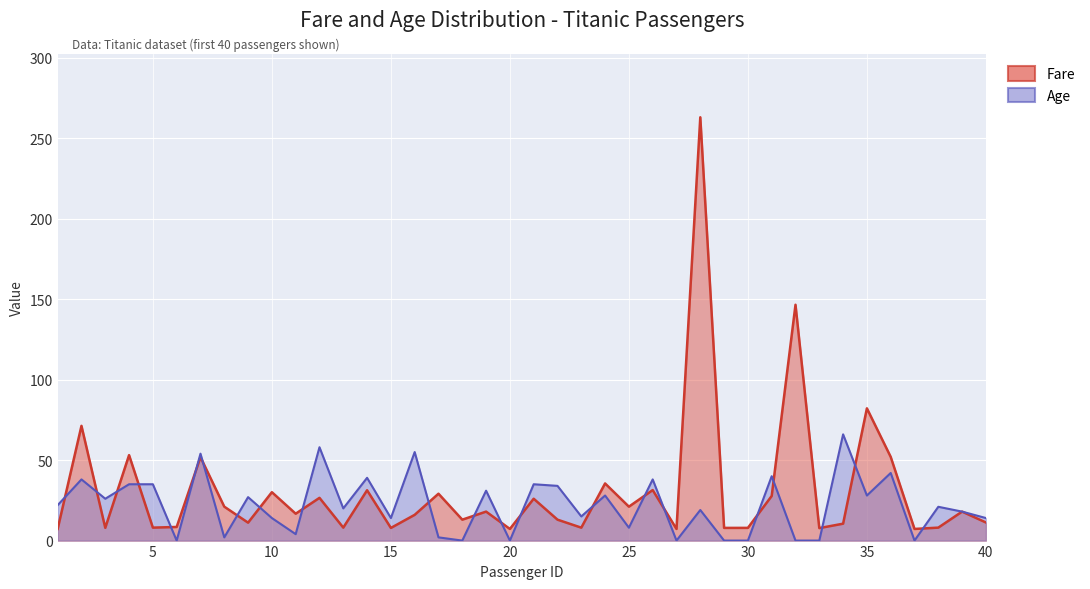

At which category is the sum across all series the highest?

28